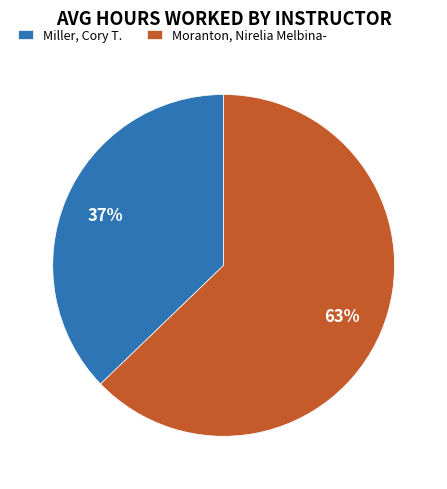

To the nearest percent, what is the combined percentage of Moranton, Nirelia Melbina- and Miller, Cory T.?

100%